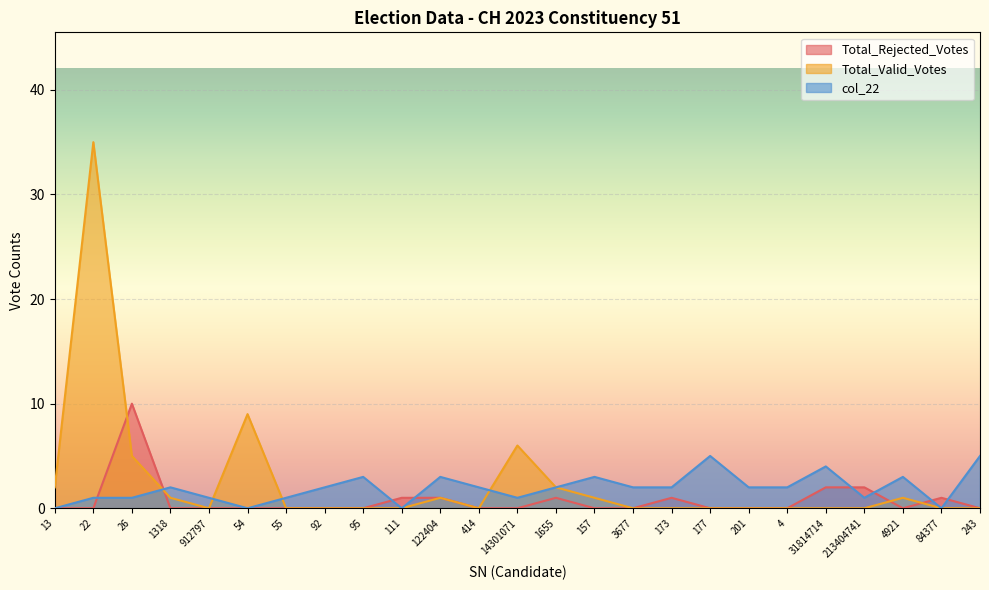

What is the difference between the col_22 values at 177 and 173?

3